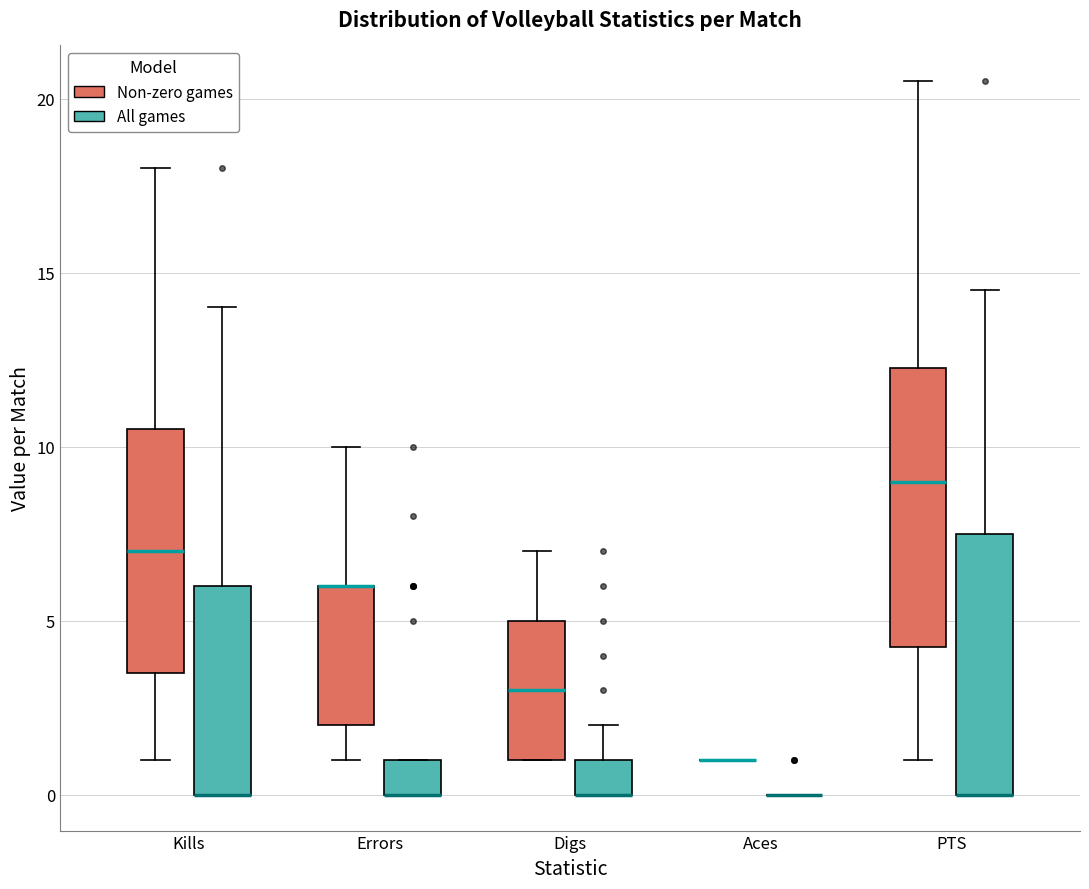

Reading left to right, read every box against the y-axis: the position of its median line, the range the box covers, and the ends of its whiskers. The values are not printed on the chart, so give them approximately, as read against the axis.

Kills (Non-zero games): median 7.0, box 3.5 to 10.5, whiskers 1.0 to 18.0
Kills (All games): median 0.0 (drawn on the box's lower edge), box 0.0 to 6.0, whiskers 0.0 to 14.0
Errors (Non-zero games): median 6.0 (drawn on the box's upper edge), box 2.0 to 6.0, whiskers 1.0 to 10.0
Errors (All games): median 0.0 (drawn on the box's lower edge), box 0.0 to 1.0, whiskers 0.0 to 1.0
Digs (Non-zero games): median 3.0, box 1.0 to 5.0, whiskers 1.0 to 7.0
Digs (All games): median 0.0 (drawn on the box's lower edge), box 0.0 to 1.0, whiskers 0.0 to 2.0
Aces (Non-zero games): box collapsed to a line at 1.0, whiskers 1.0 to 1.0
Aces (All games): box collapsed to a line at 0.0, whiskers 0.0 to 0.0
PTS (Non-zero games): median 9.0, box 4.5 to 12.5, whiskers 1.0 to 20.5
PTS (All games): median 0.0 (drawn on the box's lower edge), box 0.0 to 7.5, whiskers 0.0 to 14.5